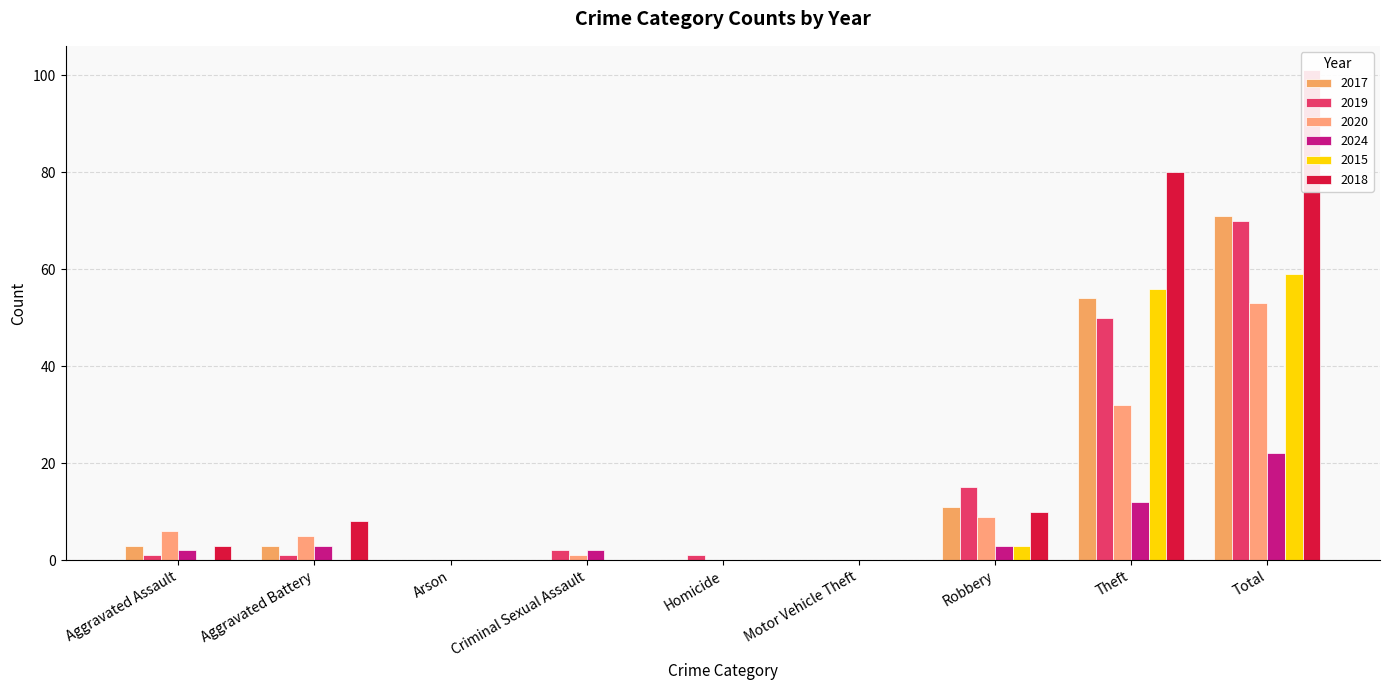

How many bars are there in total?

54